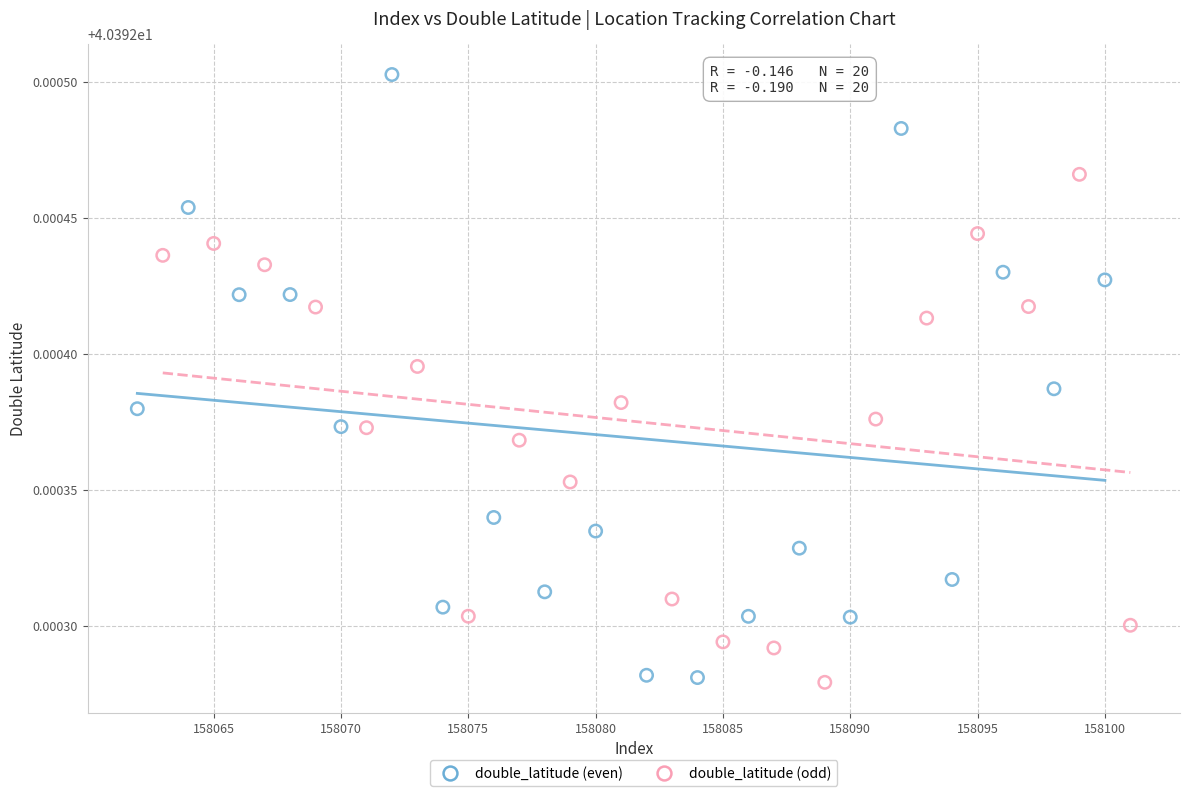

Which series has the largest Y range (max minus min)?

double_latitude (even)